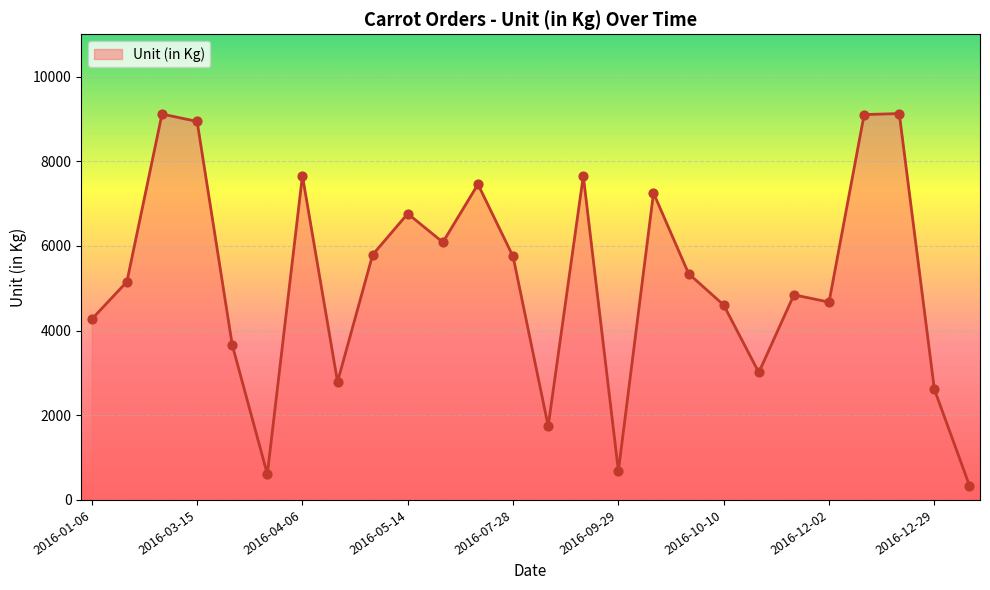

What is the minimum value shown in the chart?

339